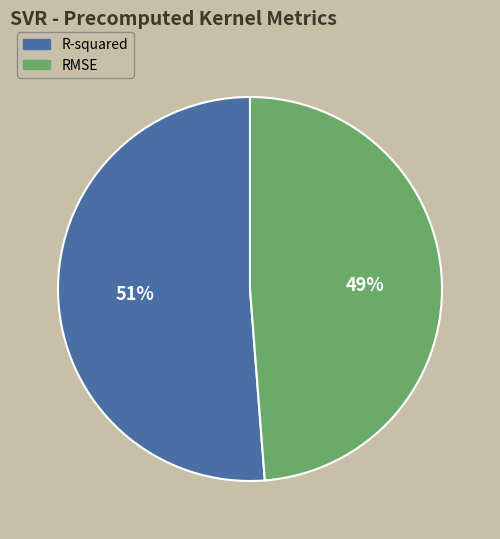

To the nearest percent, what is the combined percentage of R-squared and RMSE?

100%